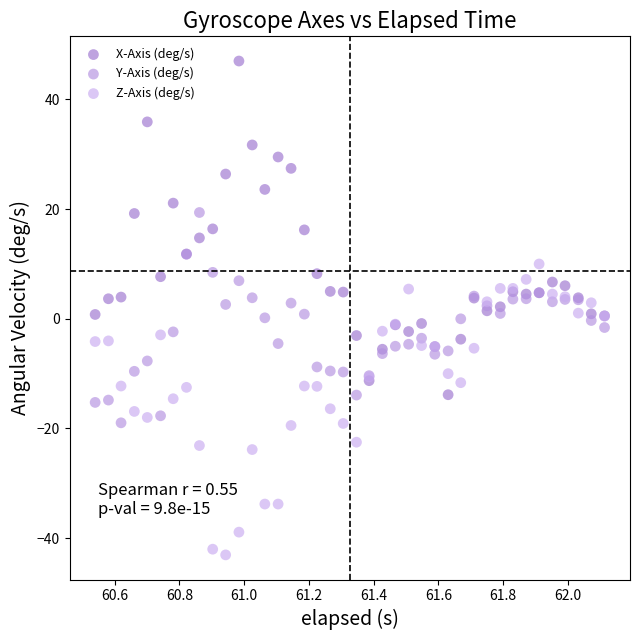

Which series has the largest Y range (max minus min)?

X-Axis (deg/s)